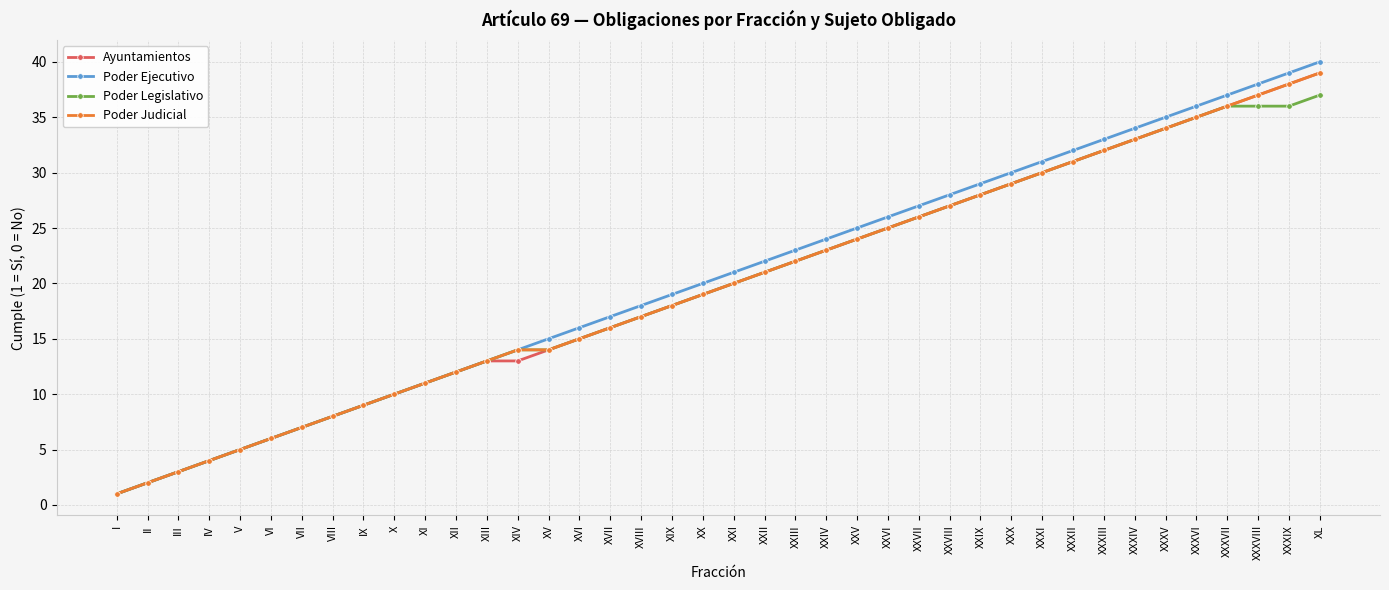

What is the label of the 5th point from the left?

V